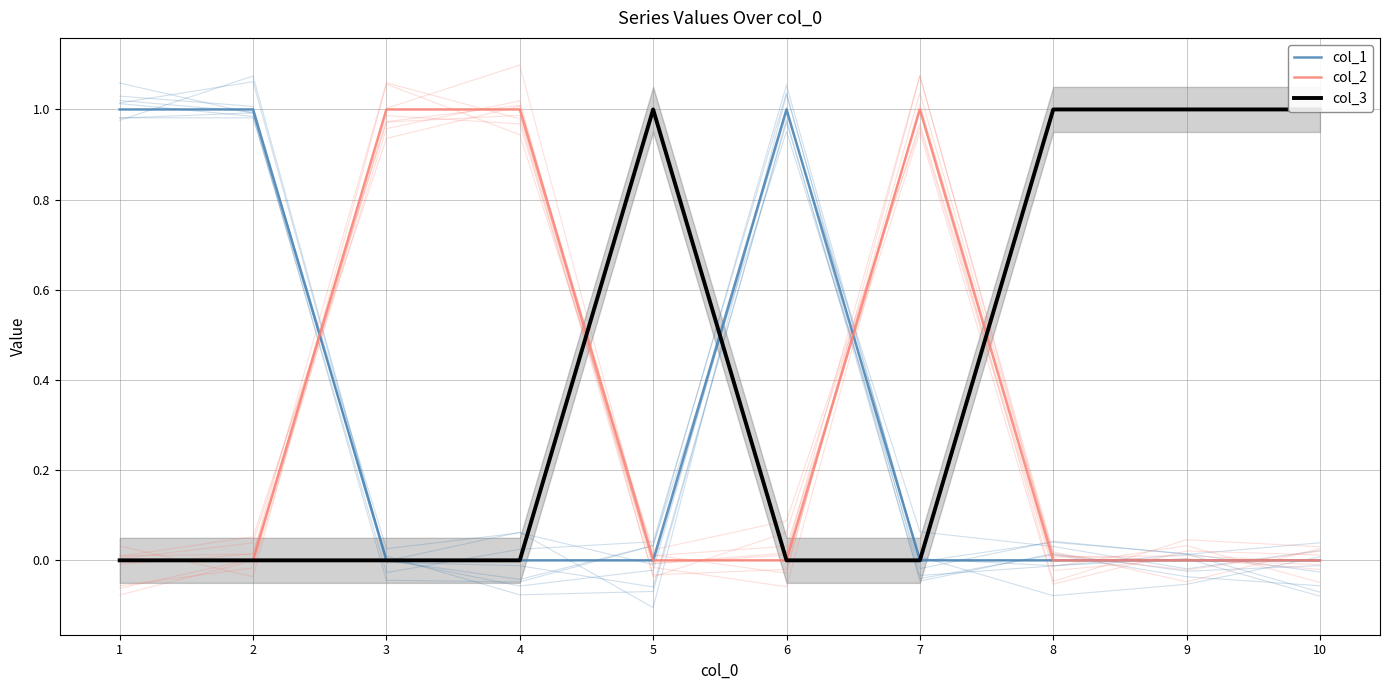

Does the chart have visible grid lines?

Yes